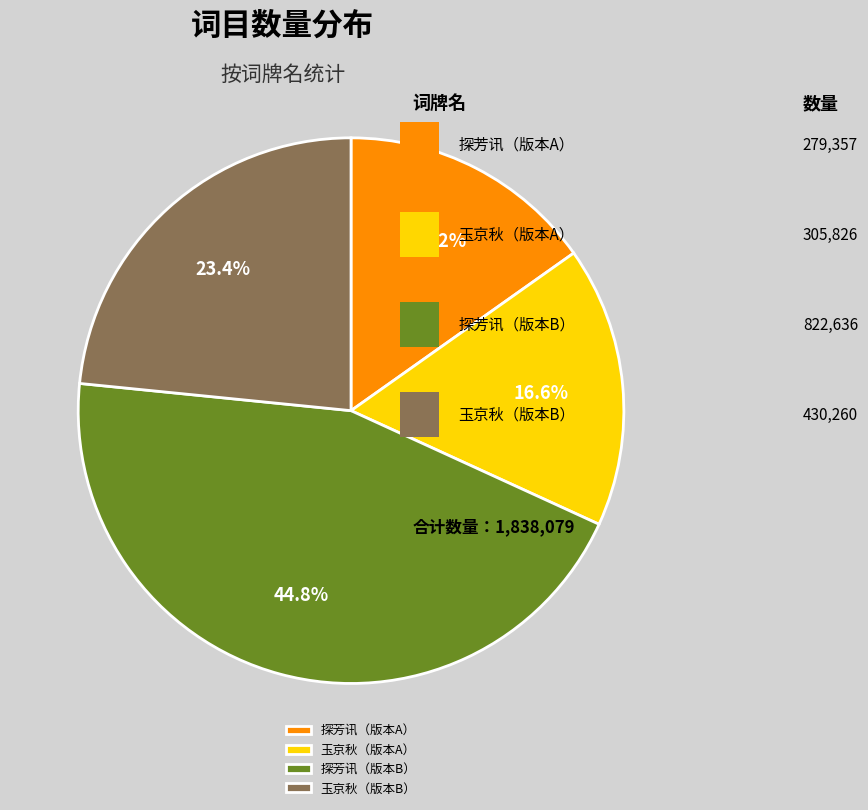

Rank the categories by value from lowest to highest.

探芳讯（版本A）, 玉京秋（版本A）, 玉京秋（版本B）, 探芳讯（版本B）